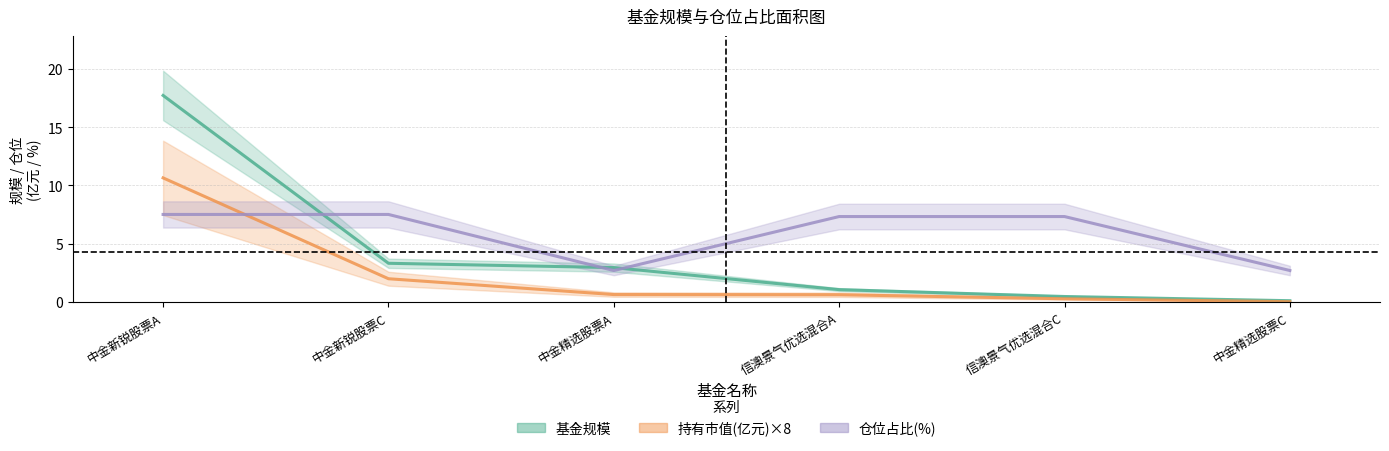

Reading right to left, list all the values displayed in this chart.

基金规模: 中金精选股票C=0.1	信澳景气优选混合C=0.5	信澳景气优选混合A=1.1	中金精选股票A=3.0	中金新锐股票C=3.3	中金新锐股票A=17.7
持有市值(亿元)×8: 中金精选股票C=0.0	信澳景气优选混合C=0.3	信澳景气优选混合A=0.6	中金精选股票A=0.6	中金新锐股票C=2.0	中金新锐股票A=10.6
仓位占比(%): 中金精选股票C=2.7	信澳景气优选混合C=7.3	信澳景气优选混合A=7.3	中金精选股票A=2.7	中金新锐股票C=7.5	中金新锐股票A=7.5